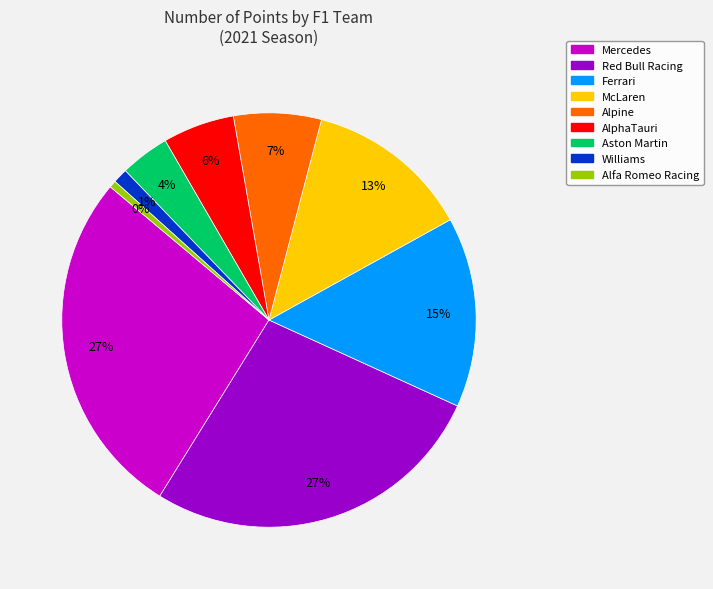

What is the change in value from Red Bull Racing to AlphaTauri?

-429.5